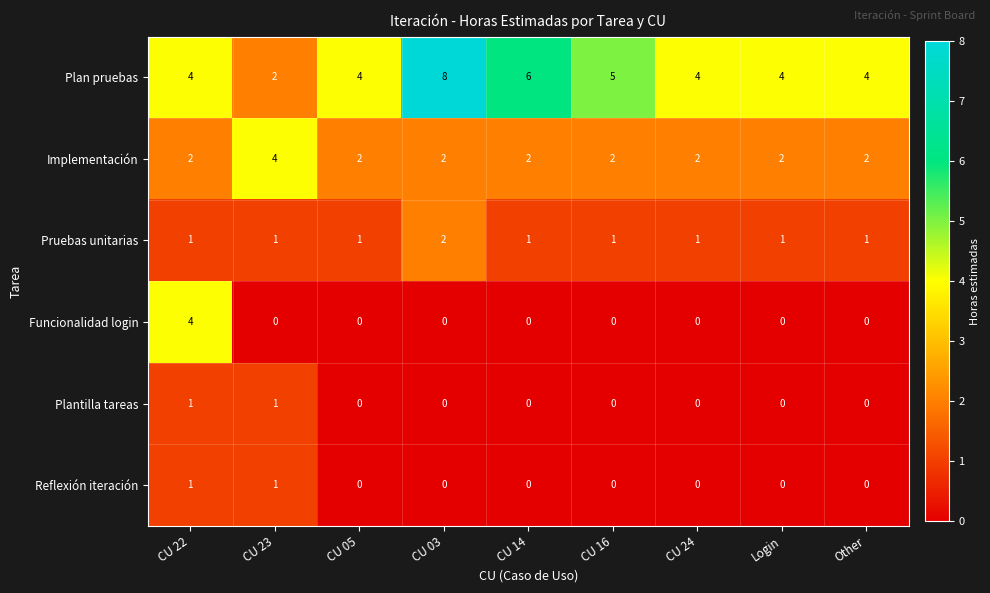

The Plantilla tareas series shows 1 at CU 23. True or false?

True